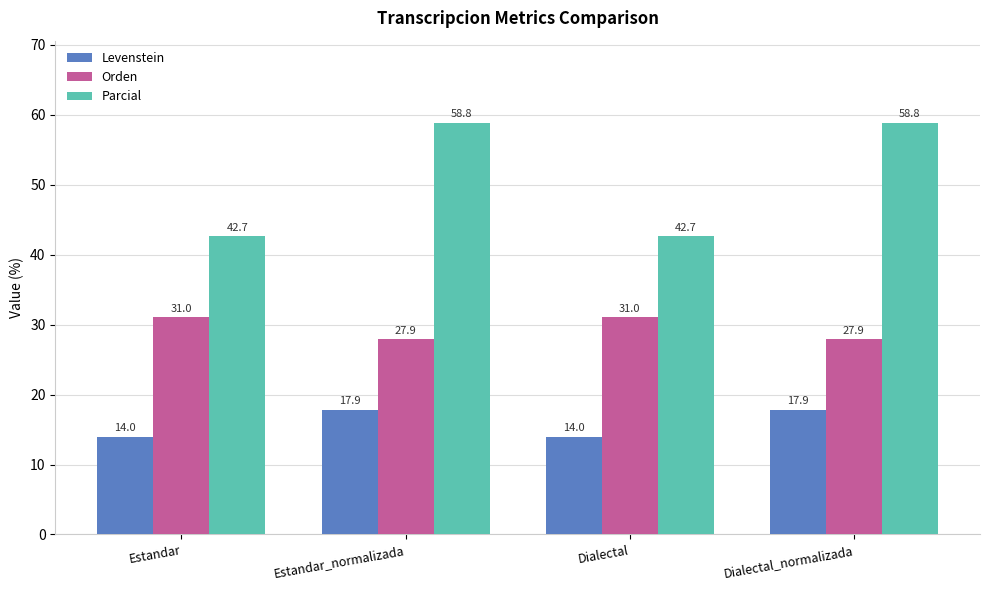

What is the total value across all series at Dialectal?

87.7